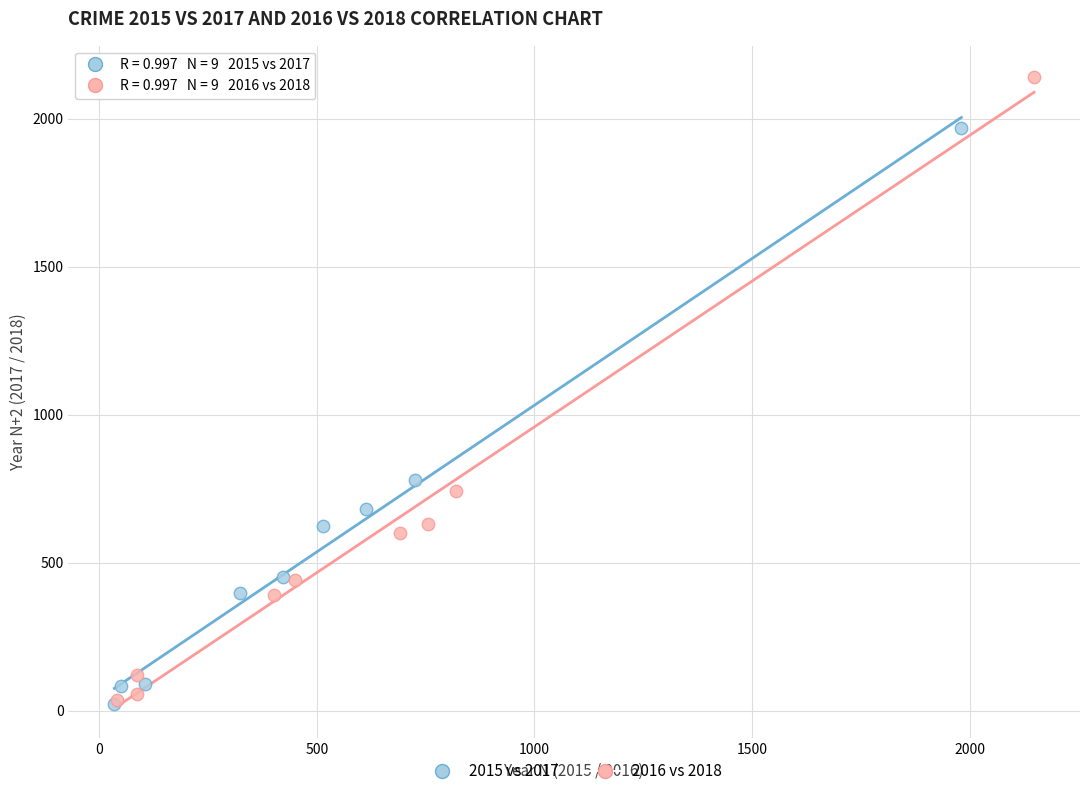

Which series reaches the maximum Y coordinate?

2016 vs 2018